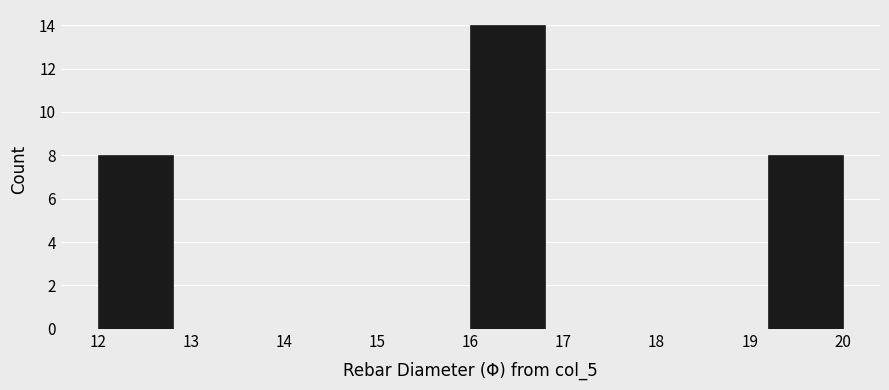

How tall is the bar that spans 19.2 to 20.0 on the x-axis? The values are not printed on the chart, so give them approximately, as read against the axis.

8